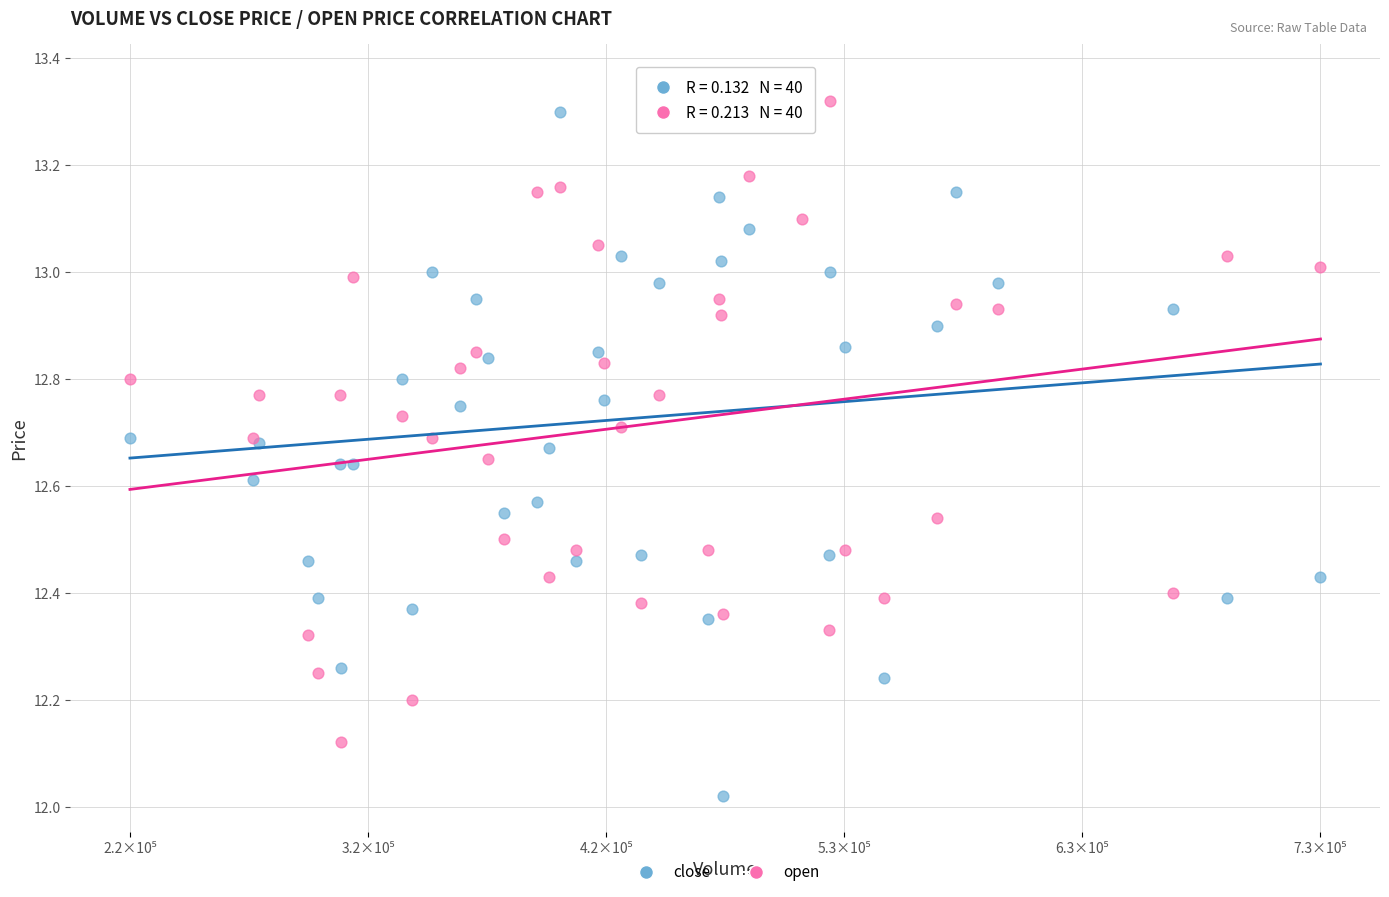

What is the X range (max minus min) for the scatter plot?

513907.5